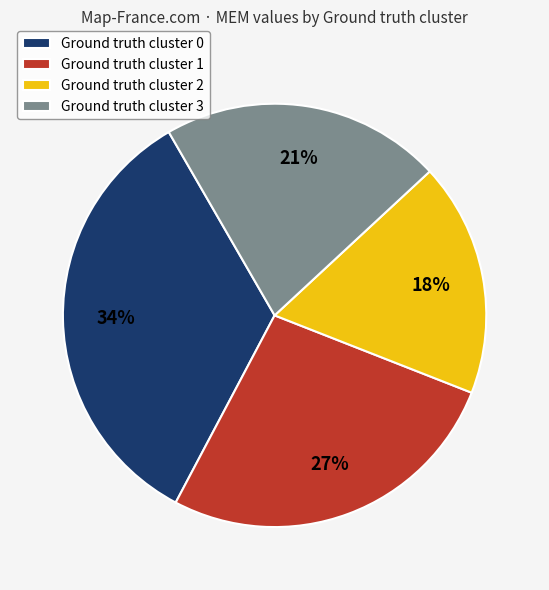

Rank the categories by value from lowest to highest.

Ground truth cluster 2, Ground truth cluster 3, Ground truth cluster 1, Ground truth cluster 0